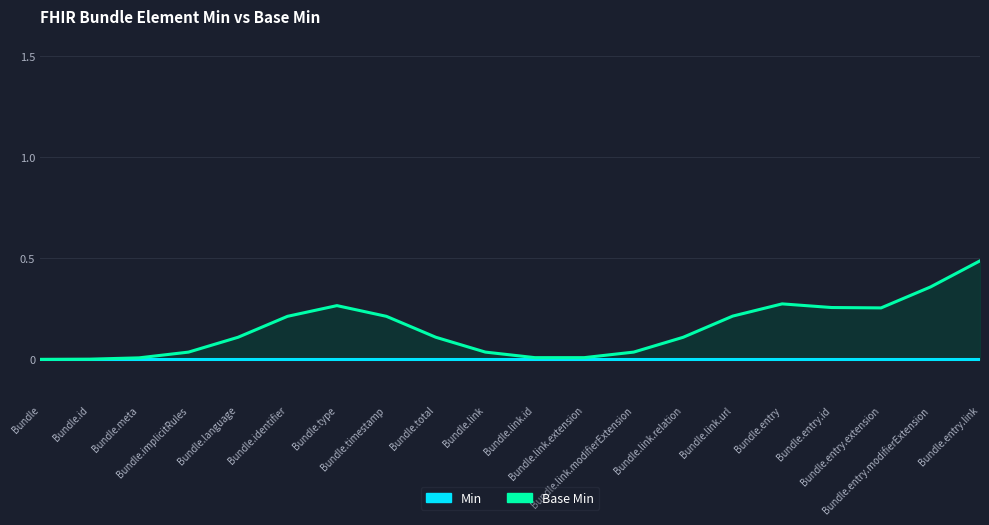

Does the chart display data point markers on the line(s)?

No